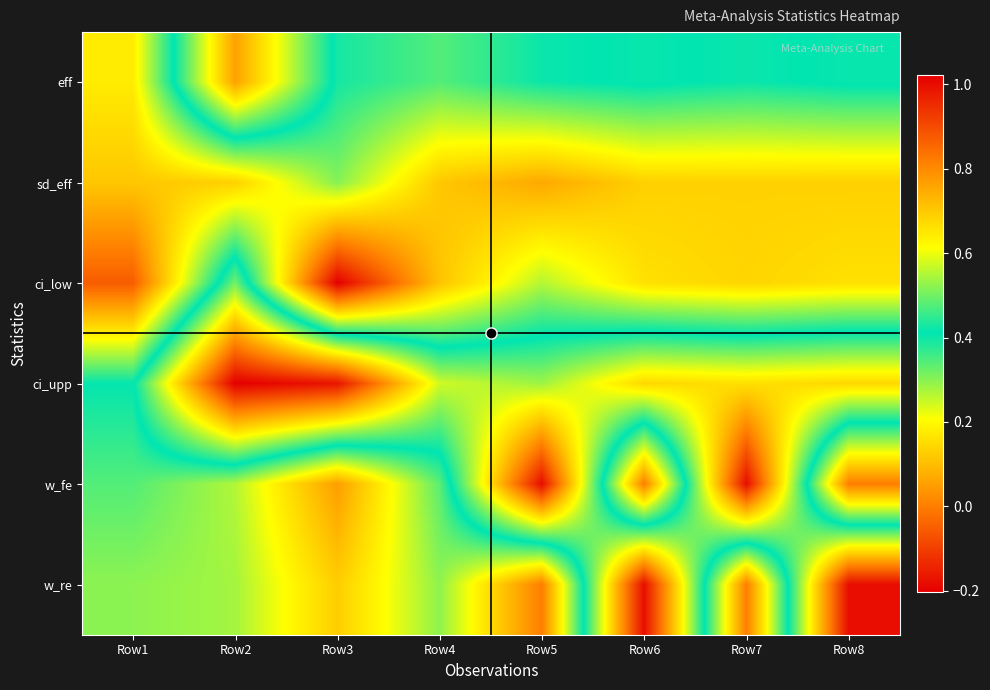

Reading right to left, list all the values displayed in this chart.

eff: Row8=0.4	Row7=0.4	Row6=0.4	Row5=0.4	Row4=0.3	Row3=0.4	Row2=0.8	Row1=0.2
sd_eff: Row8=0.1	Row7=0.1	Row6=0.1	Row5=0.1	Row4=0.1	Row3=0.3	Row2=0.1	Row1=0.1
ci_low: Row8=0.2	Row7=0.1	Row6=0.2	Row5=0.3	Row4=0.1	Row3=-0.2	Row2=0.5	Row1=-0.1
ci_upp: Row8=0.7	Row7=0.7	Row6=0.7	Row5=0.5	Row4=0.6	Row3=1.0	Row2=1.0	Row1=0.4
w_fe: Row8=0.0	Row7=1.0	Row6=0.0	Row5=1.0	Row4=0.3	Row3=0.1	Row2=0.3	Row1=0.3
w_re: Row8=1.0	Row7=0.0	Row6=1.0	Row5=0.0	Row4=0.3	Row3=0.1	Row2=0.3	Row1=0.3